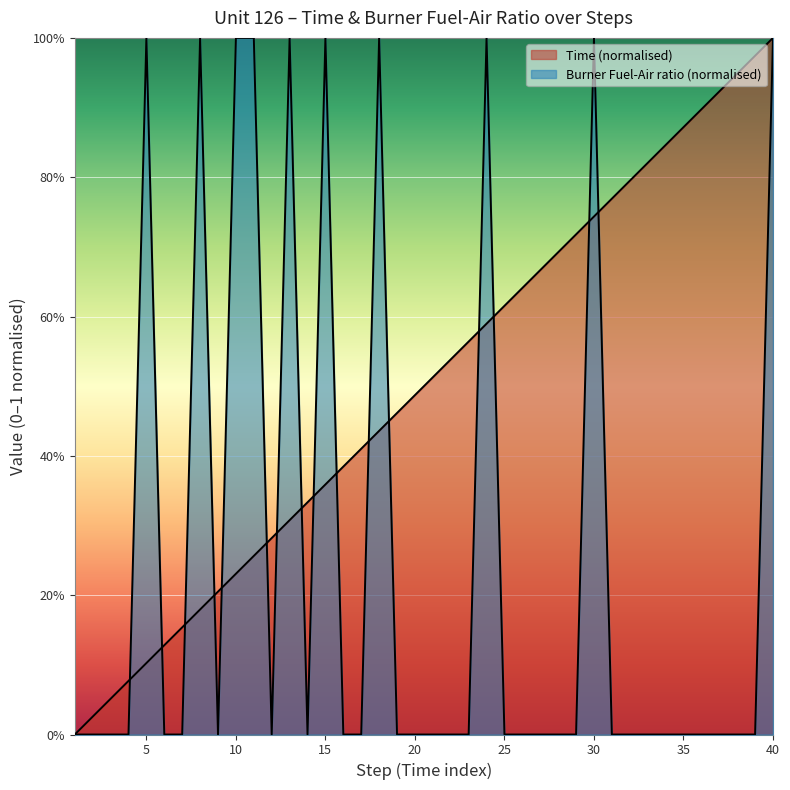

List the series in order of their peak value, lowest first.

Burner Fuel-Air ratio, Time